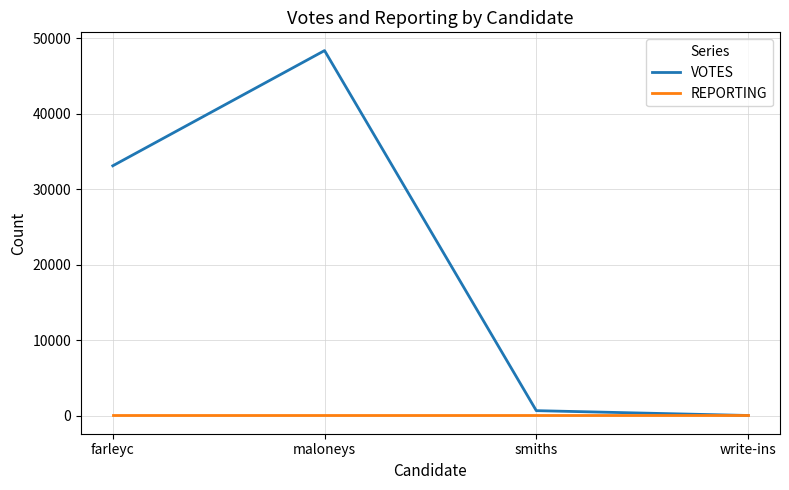

How many lines are shown in the chart?

2